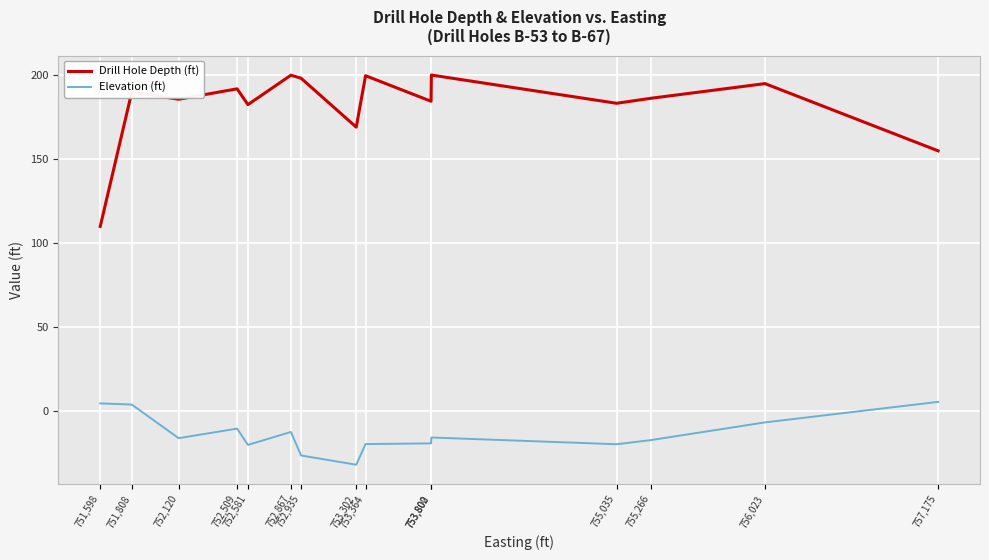

True or false: Elevation (ft) and Drill Hole Depth (ft) cross at least once.

False